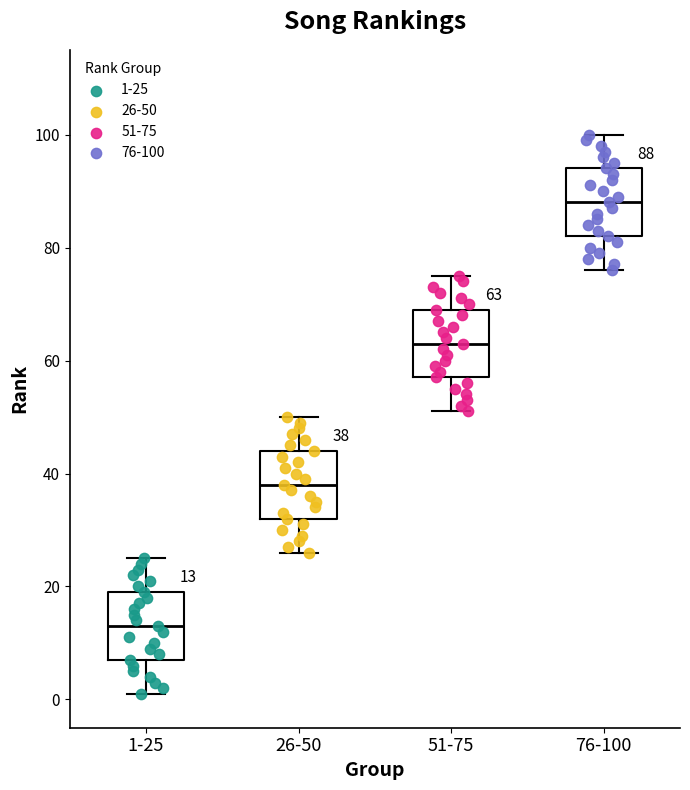

Which box's median line is the lowest?

1-25